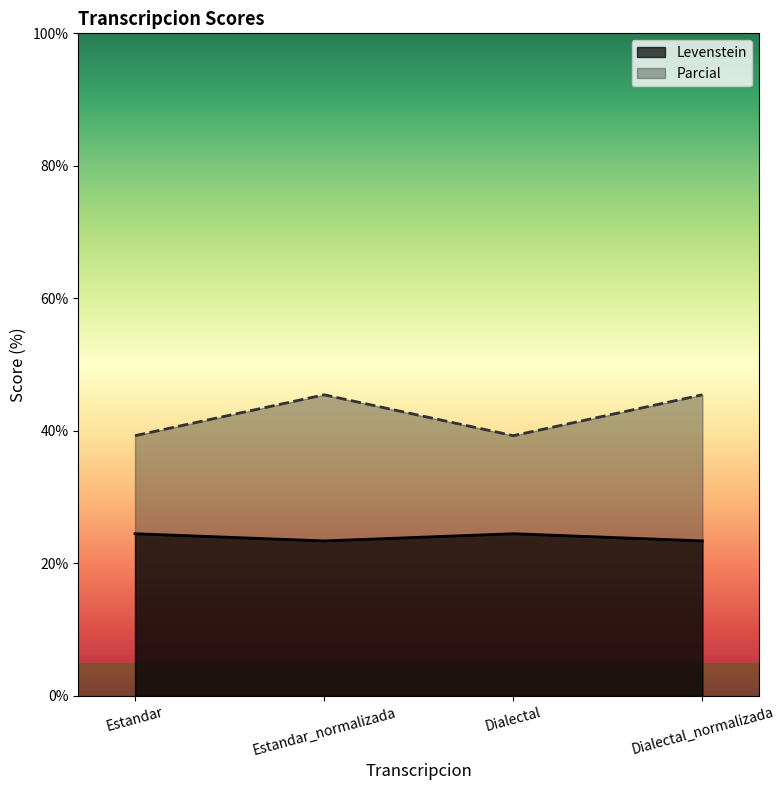

What is the difference between the highest and lowest values at Estandar?

14.8